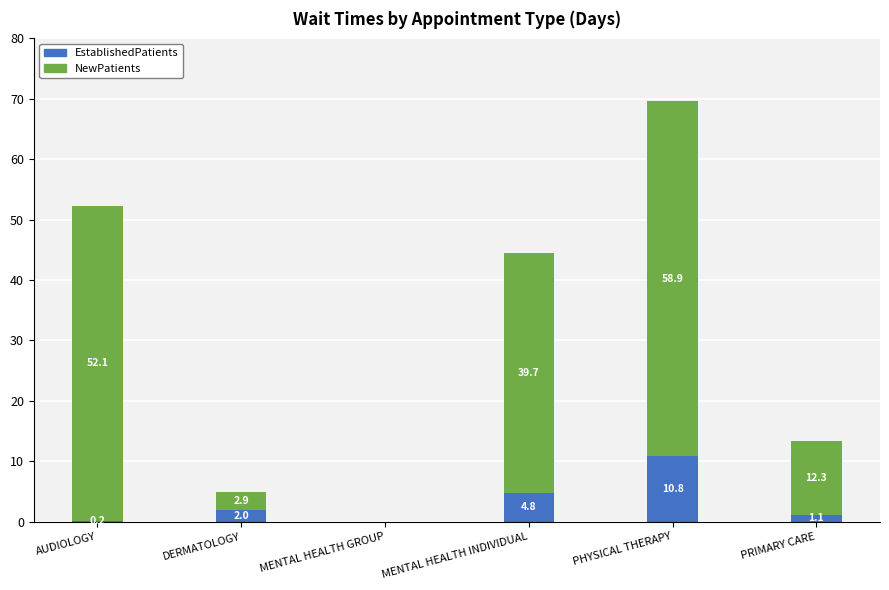

What is the total value across all series at PHYSICAL THERAPY?

69.7